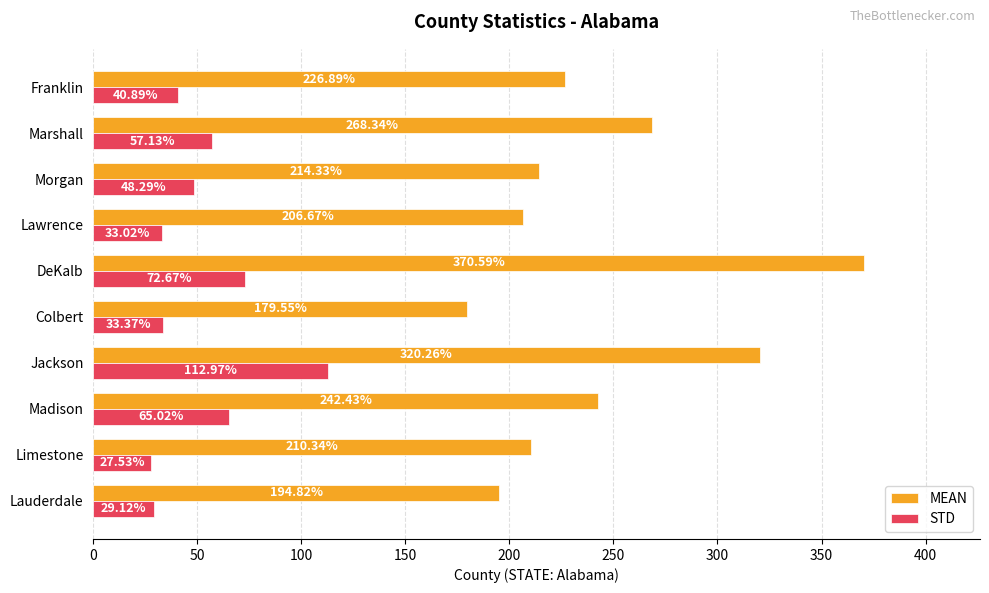

What is the difference between the second highest and minimum values in the MEAN series?

140.7